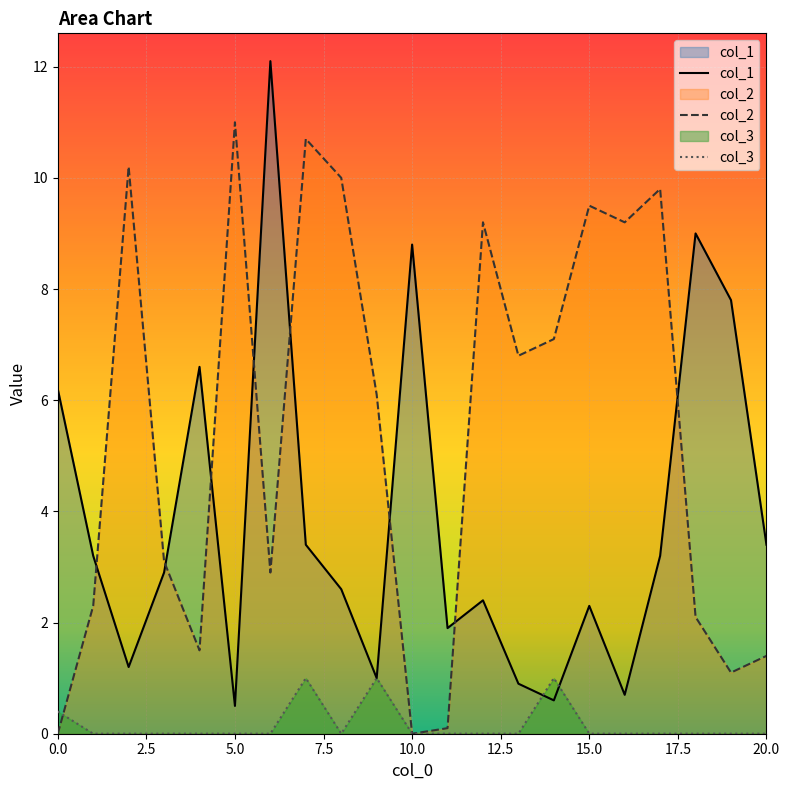

At how many categories does at least one series exceed 0?

21